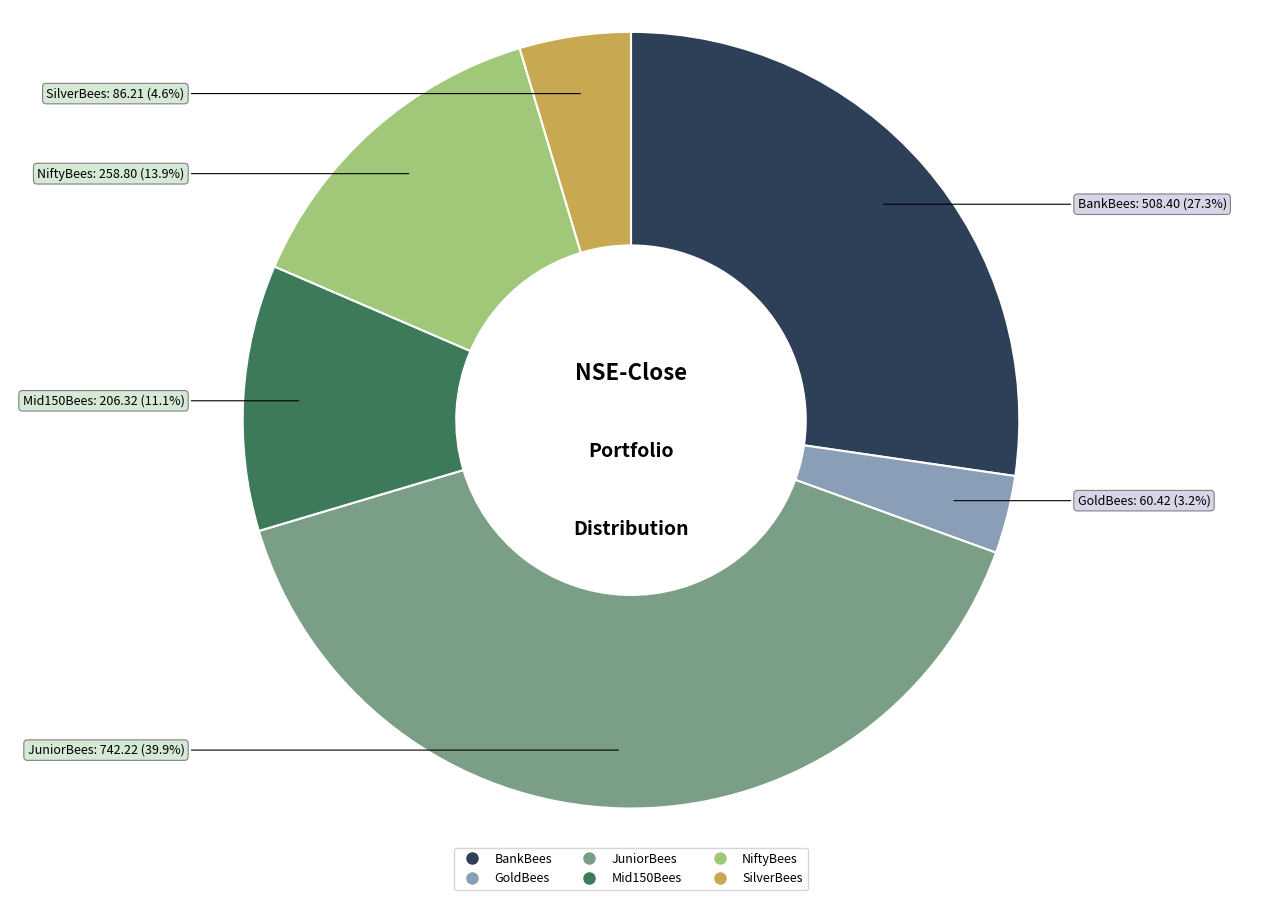

To the nearest percent, what is the difference between the largest and smallest slice percentages?

37%